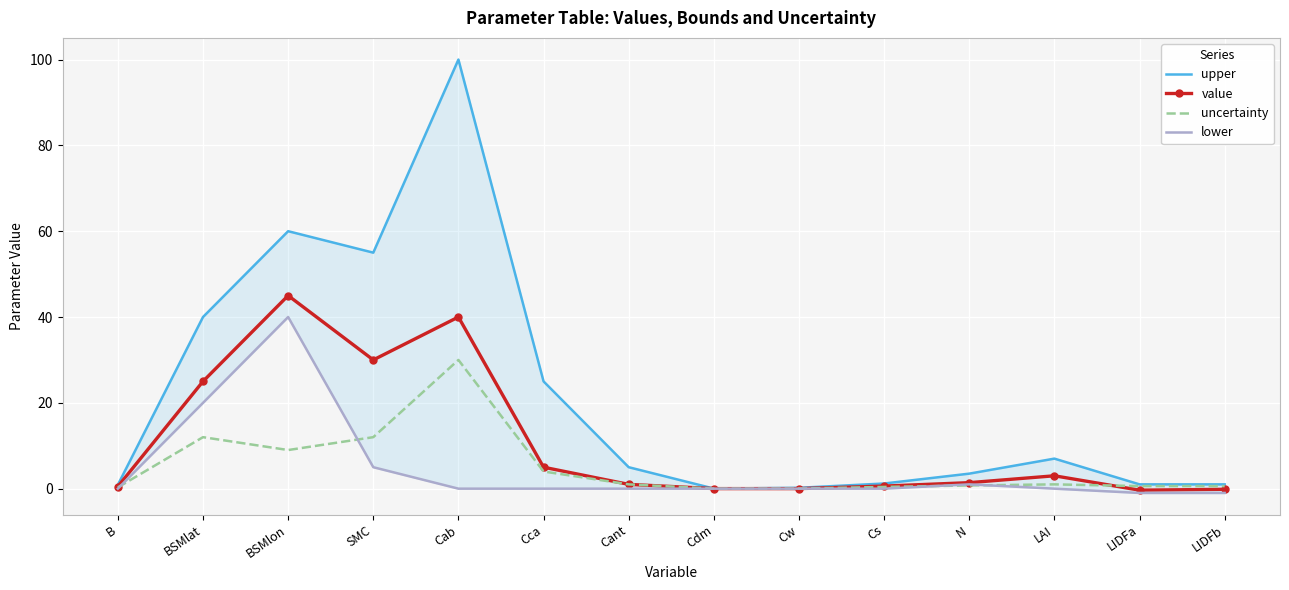

What are all the series names shown in the legend?

upper, value, uncertainty, lower